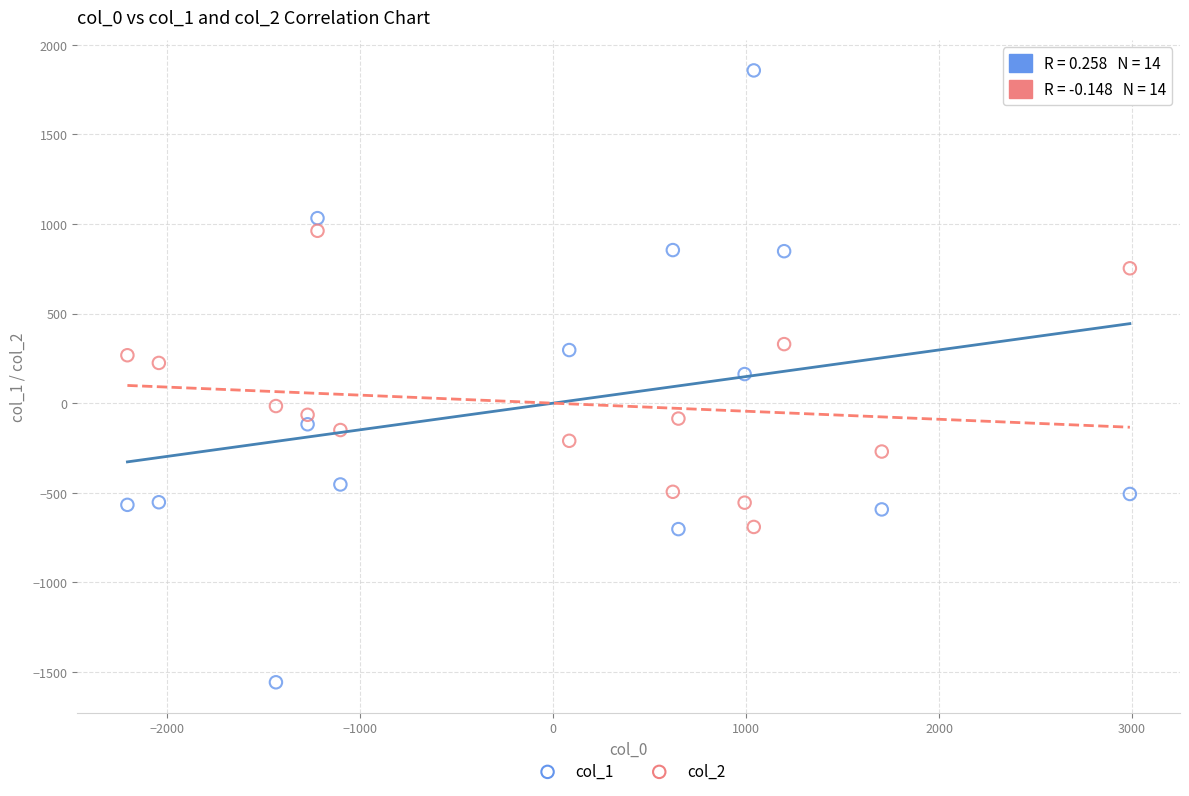

Which series contains the highest Y value?

col_1